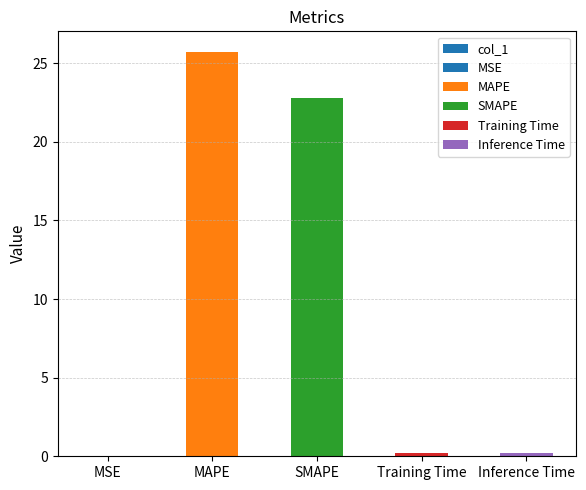

What is the label of the 3rd bar from the right?

SMAPE